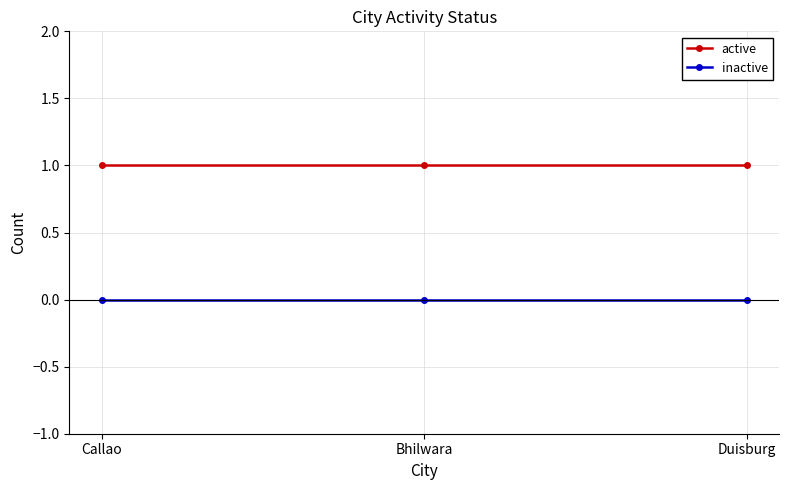

What is the average value of the active series?

1